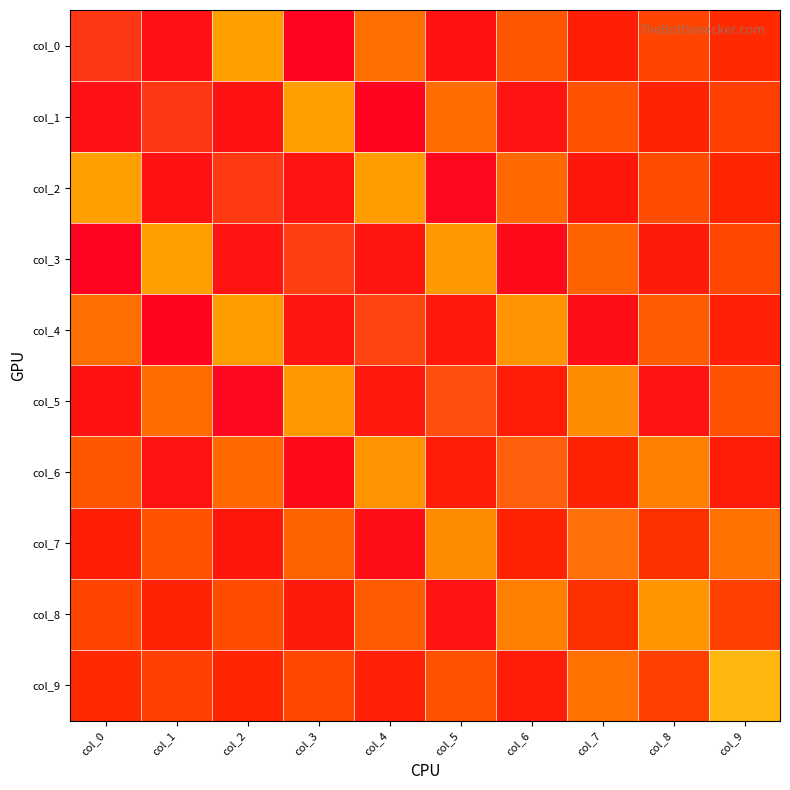

At which category does the chart reach its peak across all series?

col_0